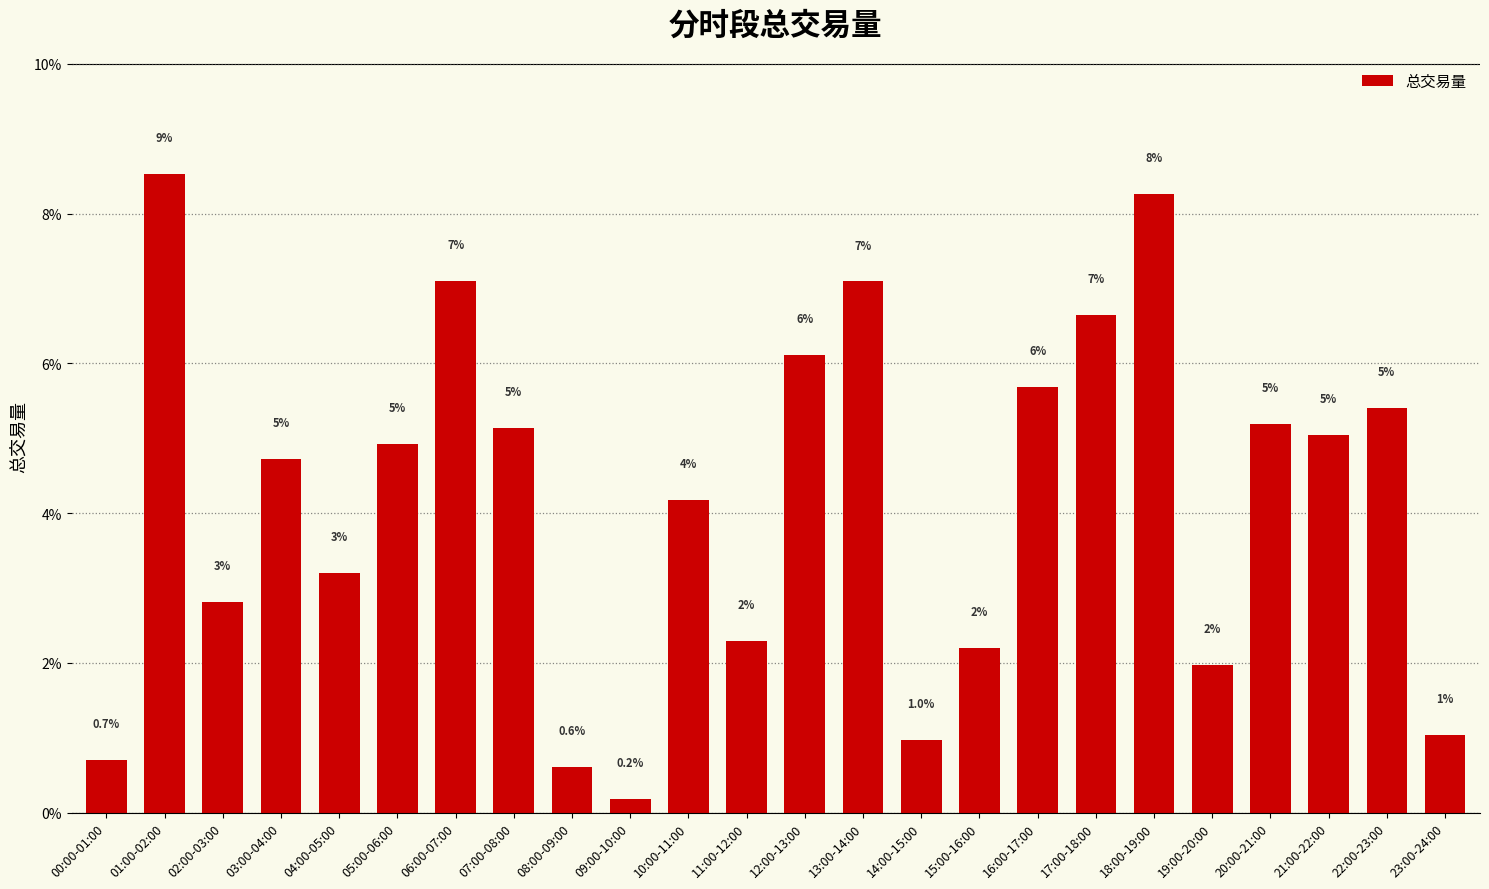

What is the greatest value displayed?

8.5